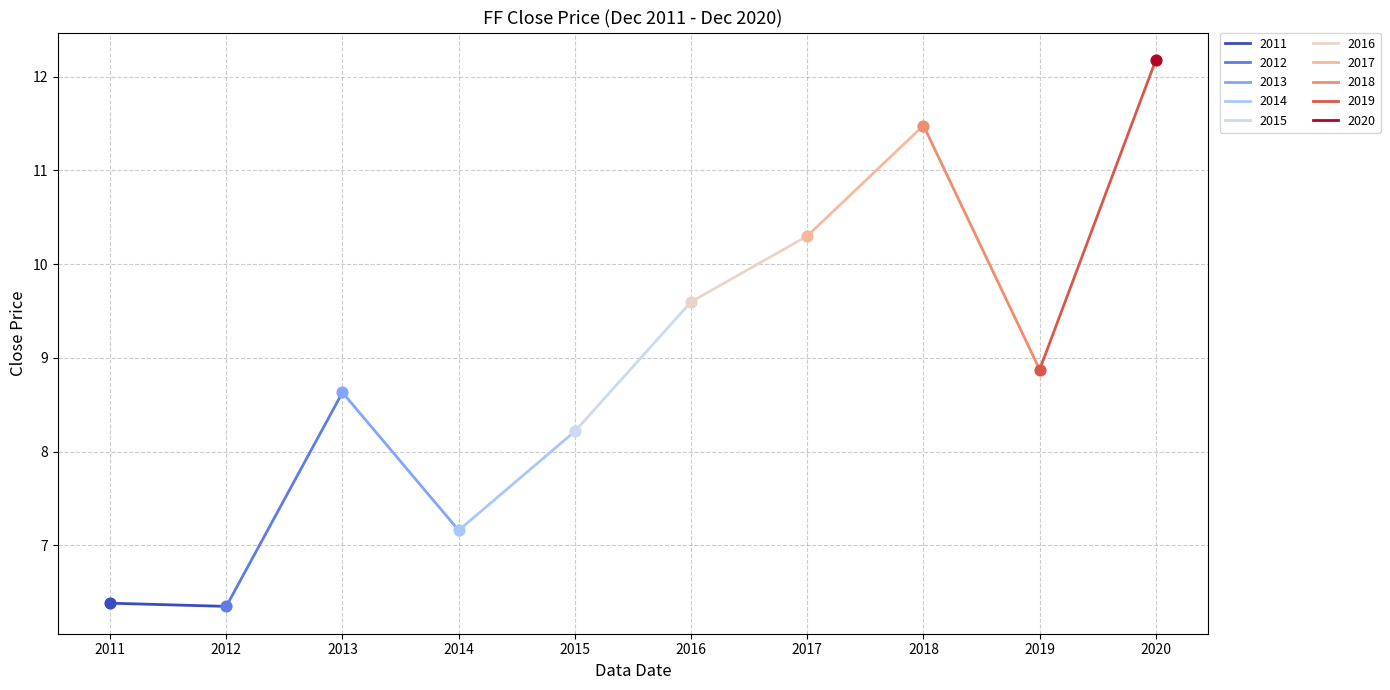

Which has a higher value, 2011 or 2013?

2013